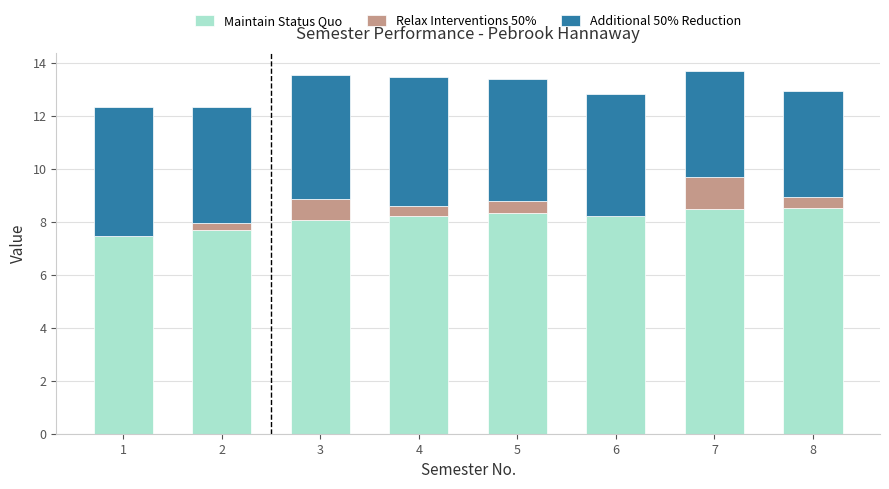

How many bars are there in each group?

3